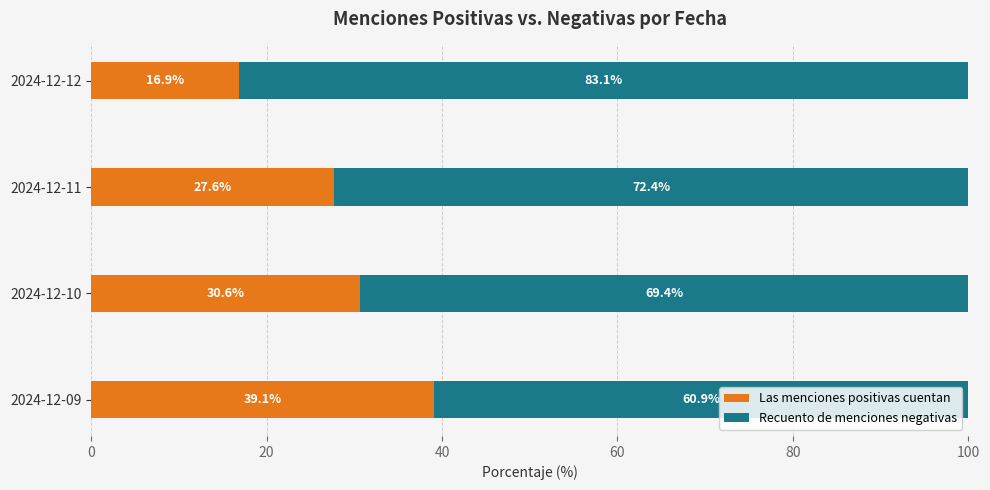

What is the total value across all series at 2024-12-10?

100.0